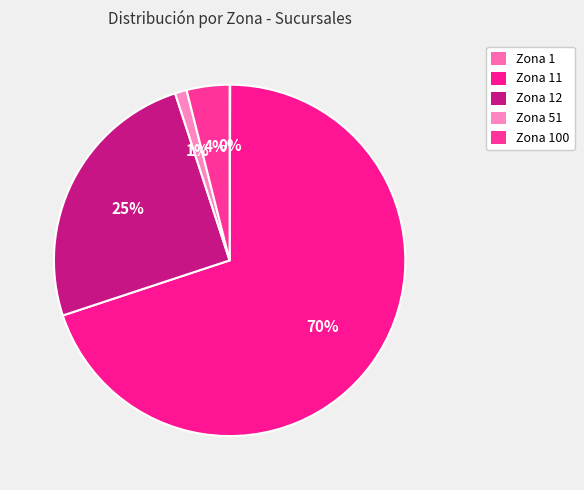

Is it true that Zona 11 is 70% of the pie?

True